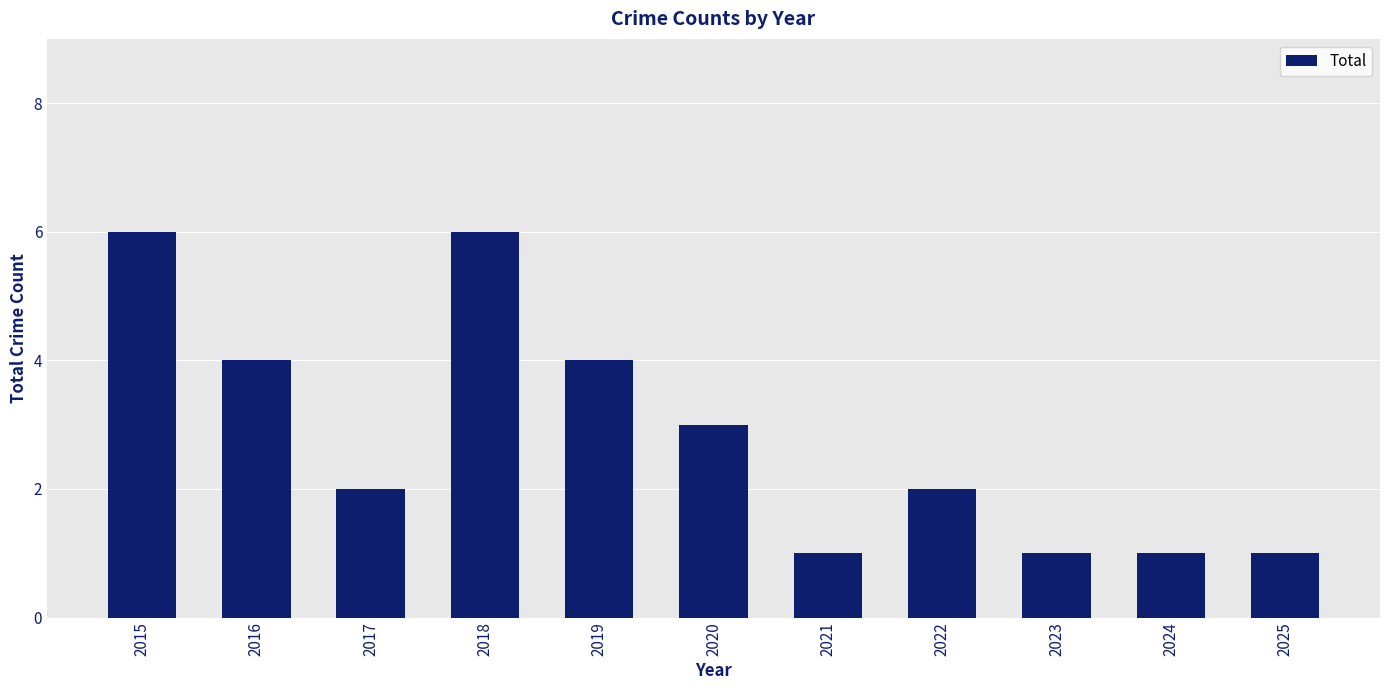

How many values are between 1 and 4?

9